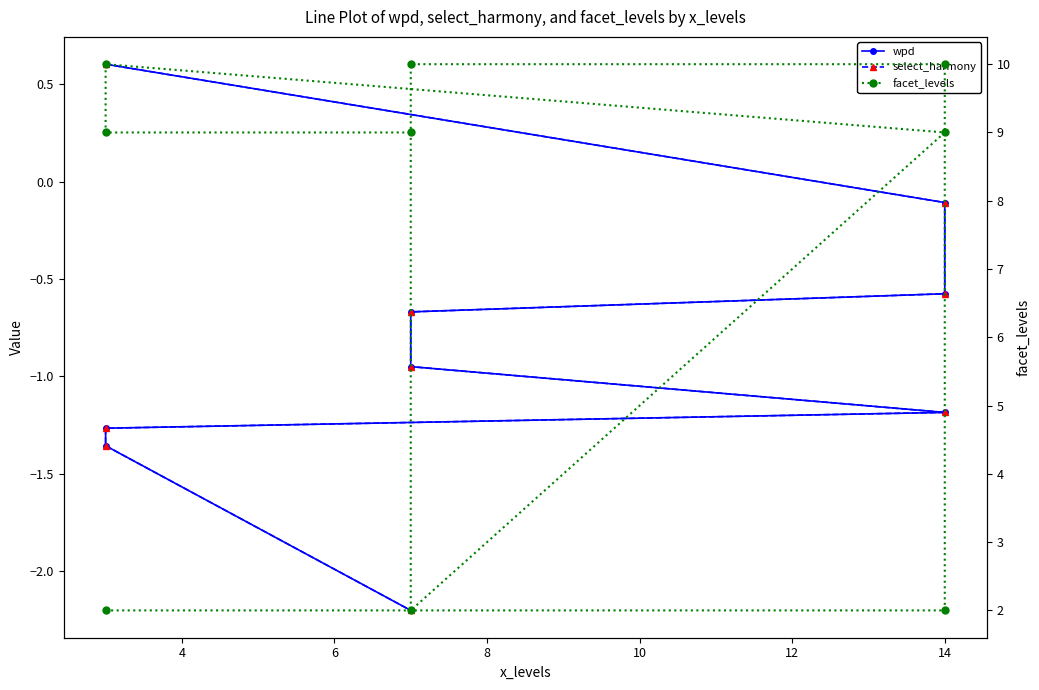

What are all the series names shown in the legend?

wpd, select_harmony, facet_levels